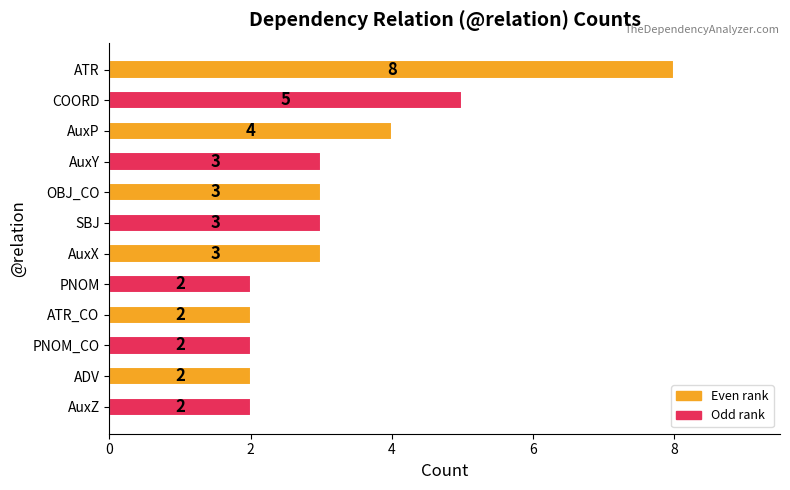

Count the values in the range 2 to 4.

10